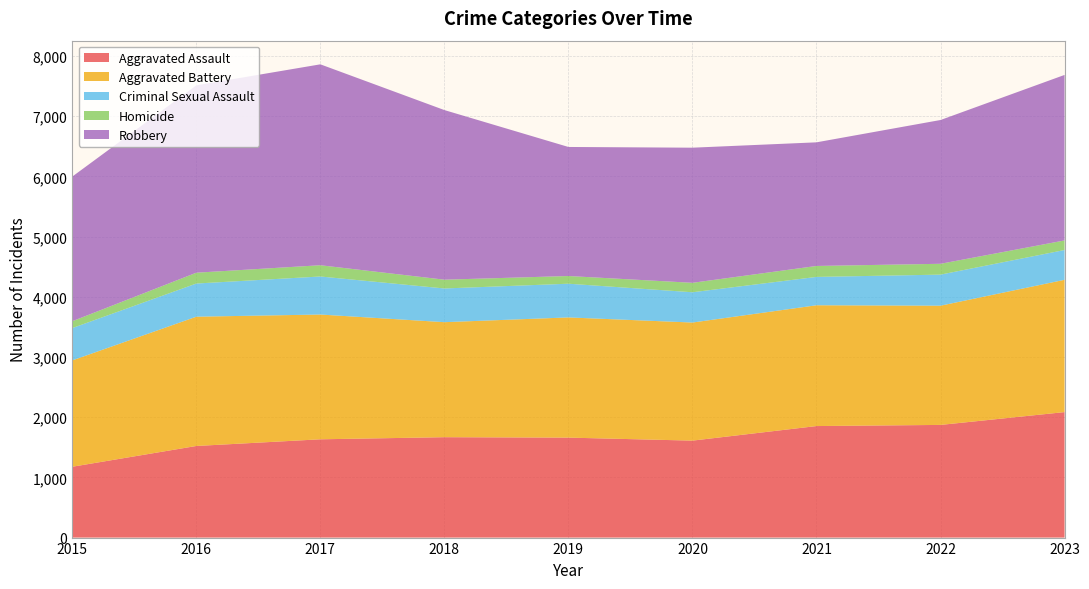

Reading left to right, what are all the values shown in this chart?

Aggravated Assault: 1177	1522	1633	1668	1661	1611	1853	1872	2085
Aggravated Battery: 1767	2148	2073	1911	1997	1962	2007	1981	2198
Criminal Sexual Assault: 537	551	632	560	560	503	471	516	495
Homicide: 114	180	187	146	128	157	182	180	159
Robbery: 2403	3113	3338	2818	2144	2245	2054	2389	2750